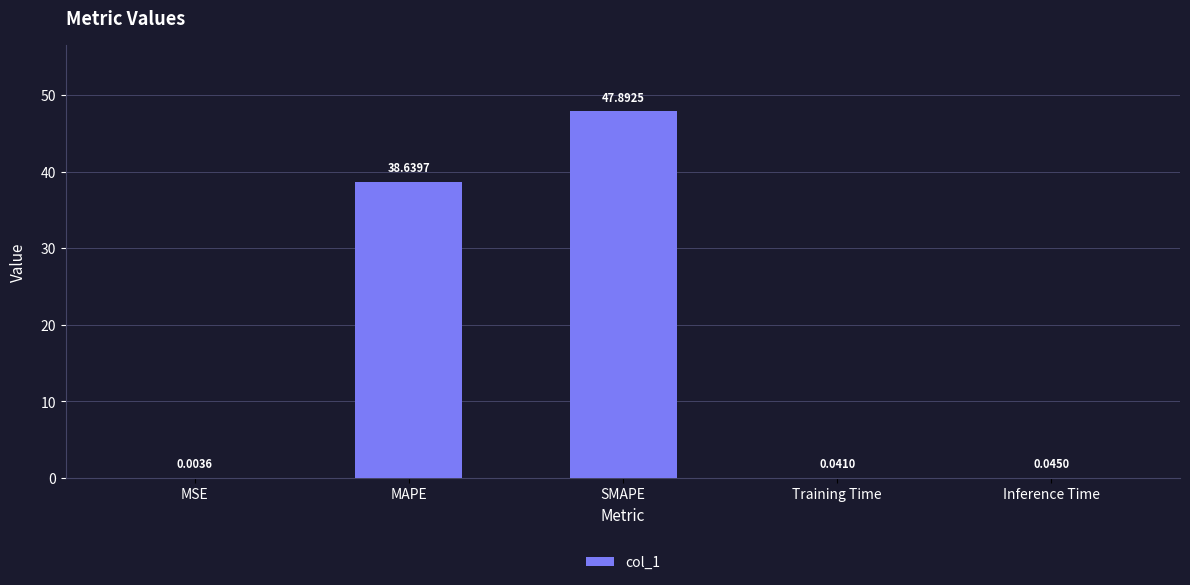

Where is the data nearest to the value 23?

MAPE